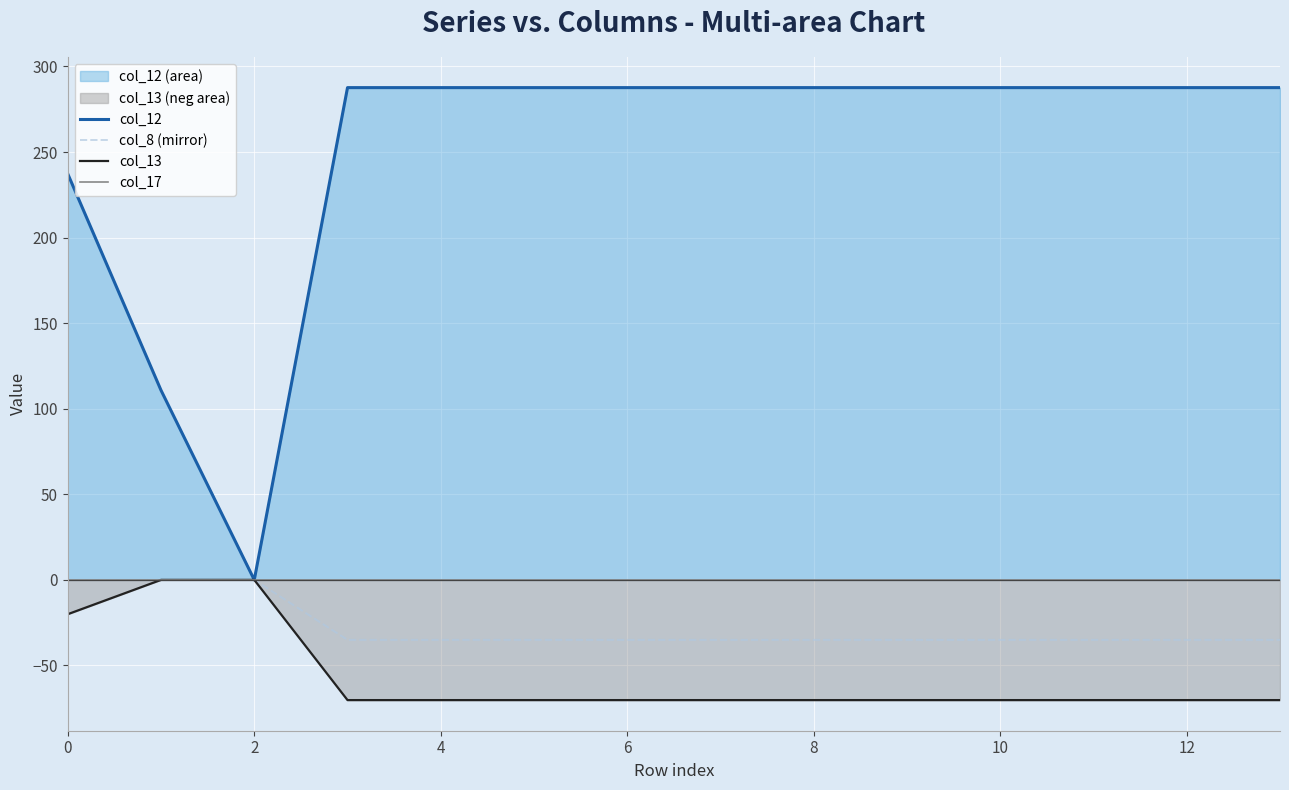

List the series in order of their peak value, lowest first.

col_8 (mirror), col_13, col_17, col_12